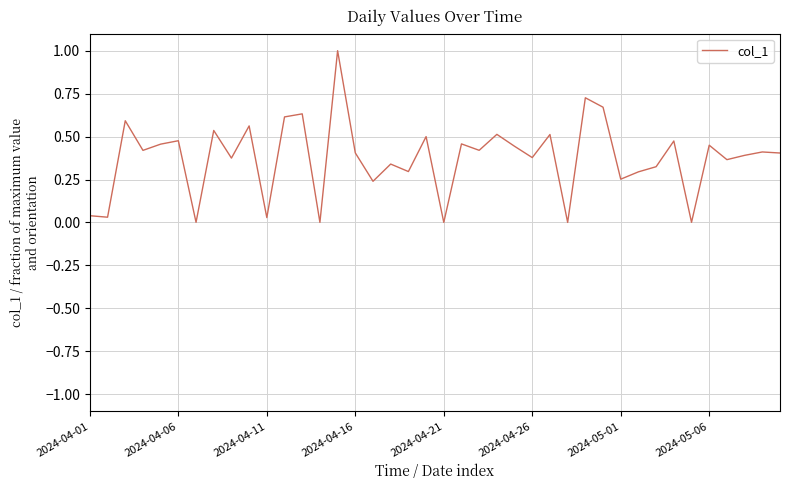

What is the maximum value shown in the chart?

1.0